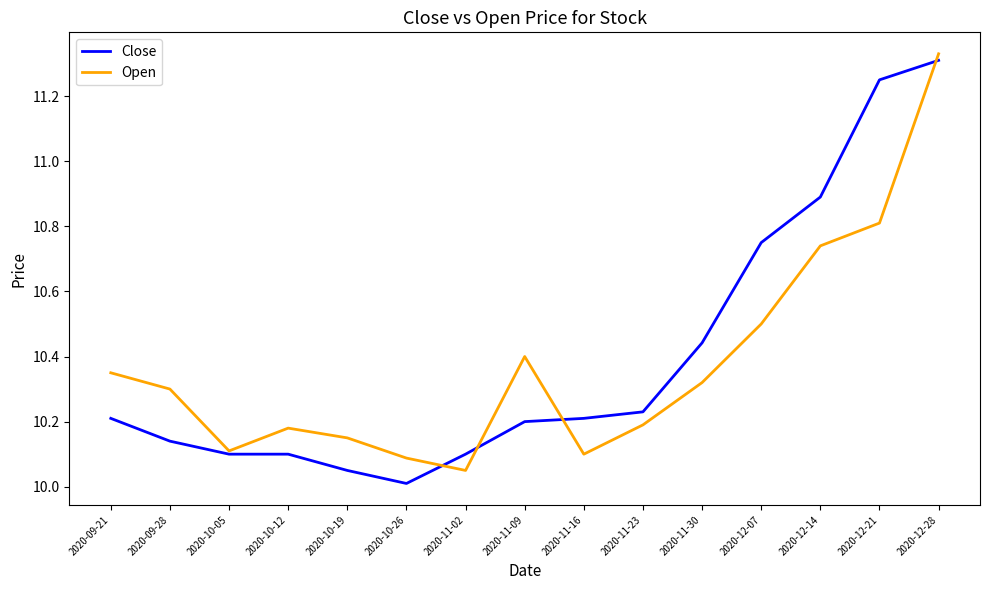

What position from the right is 2020-11-16?

7